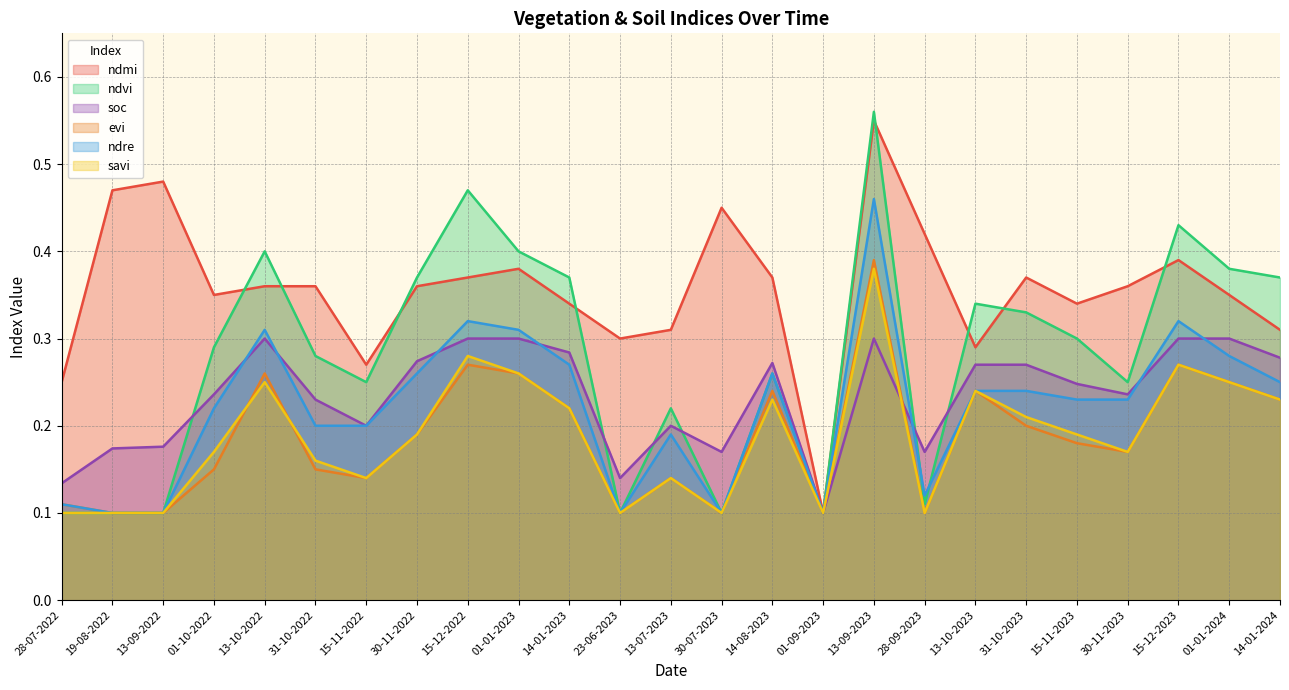

How many intersections are there between ndre and ndvi?

2